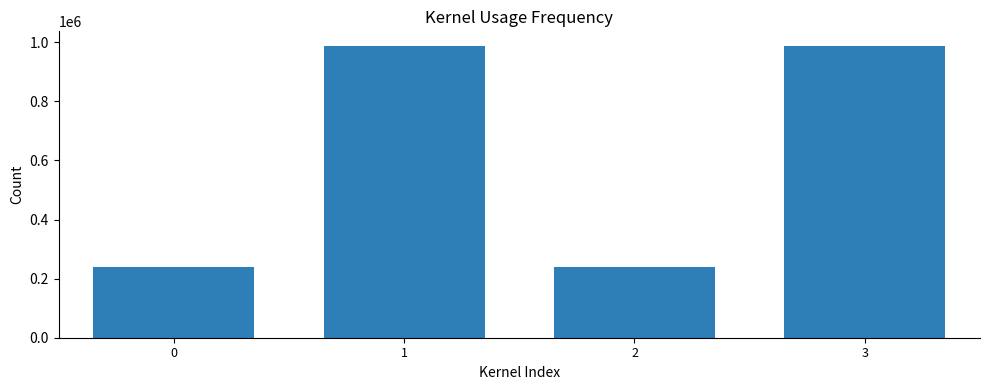

What is the smallest value displayed?

238529